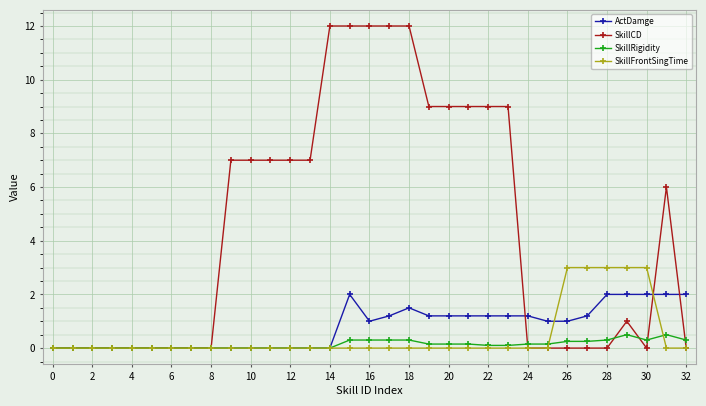

Rank the series by their maximum value, from highest to lowest.

SkillCD, SkillFrontSingTime, ActDamge, SkillRigidity